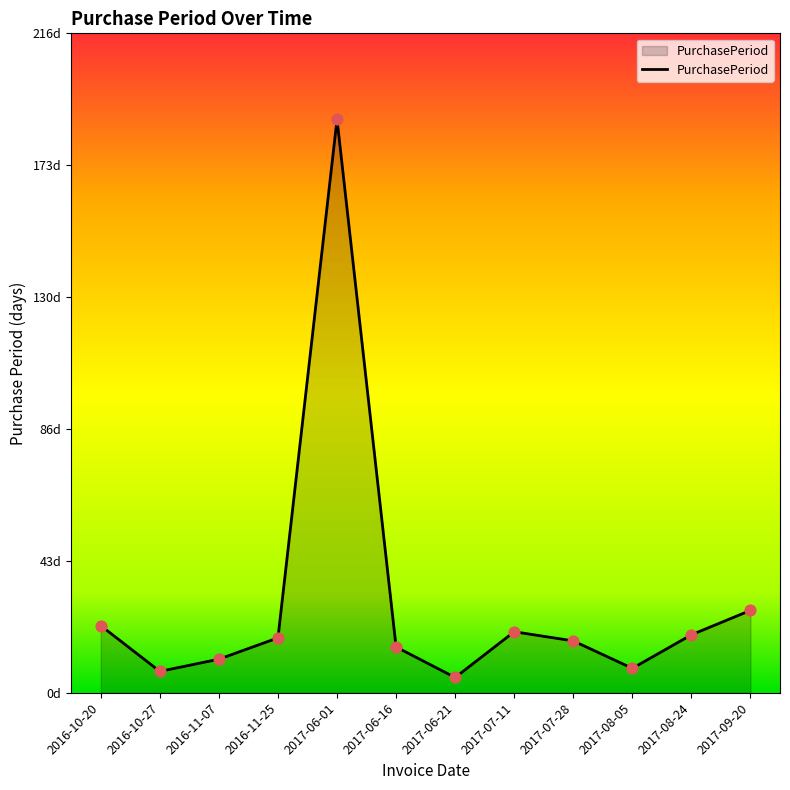

Does the chart have visible grid lines?

No